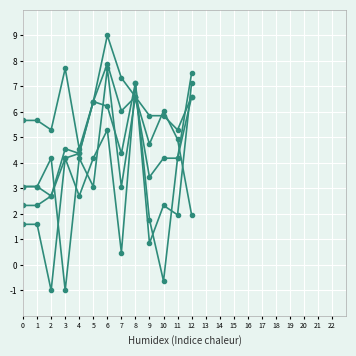

How many series are shown in this chart?

5